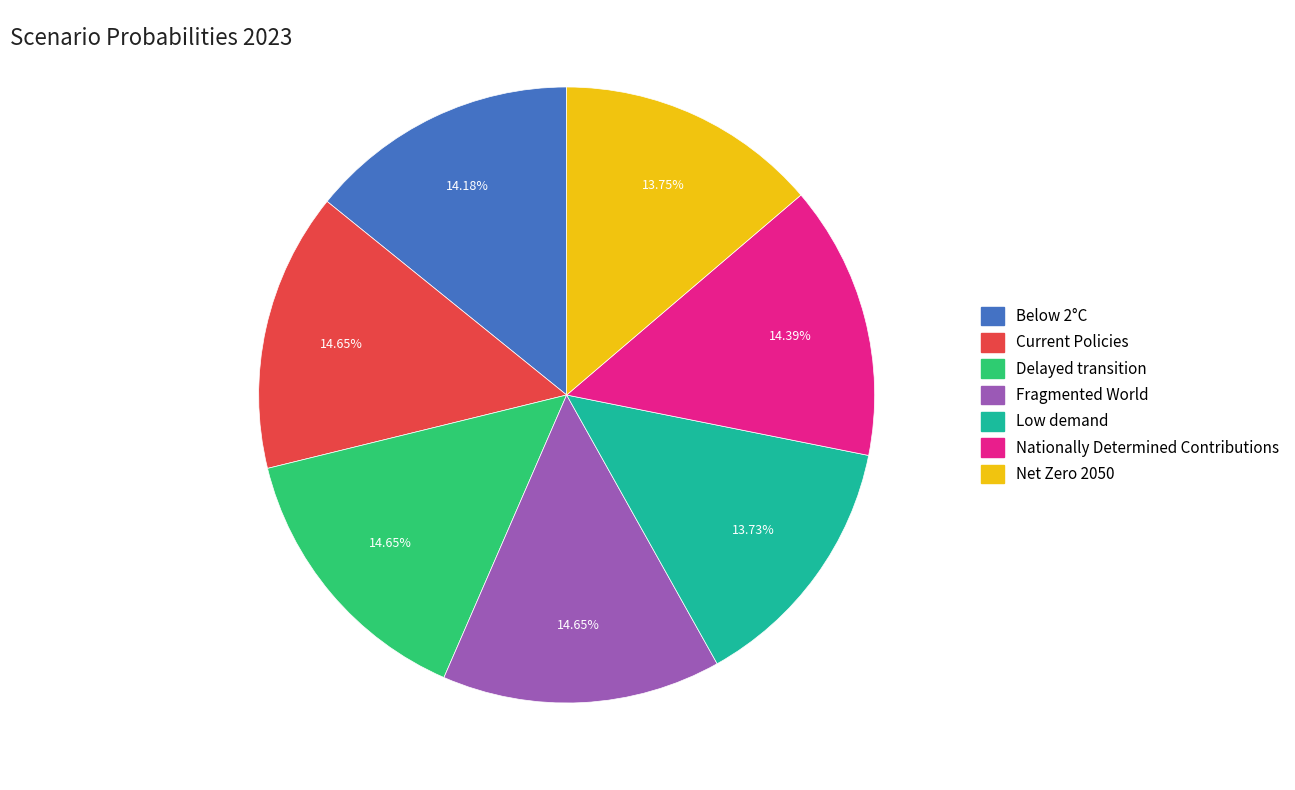

Does Net Zero 2050 account for over 50% of the chart?

No